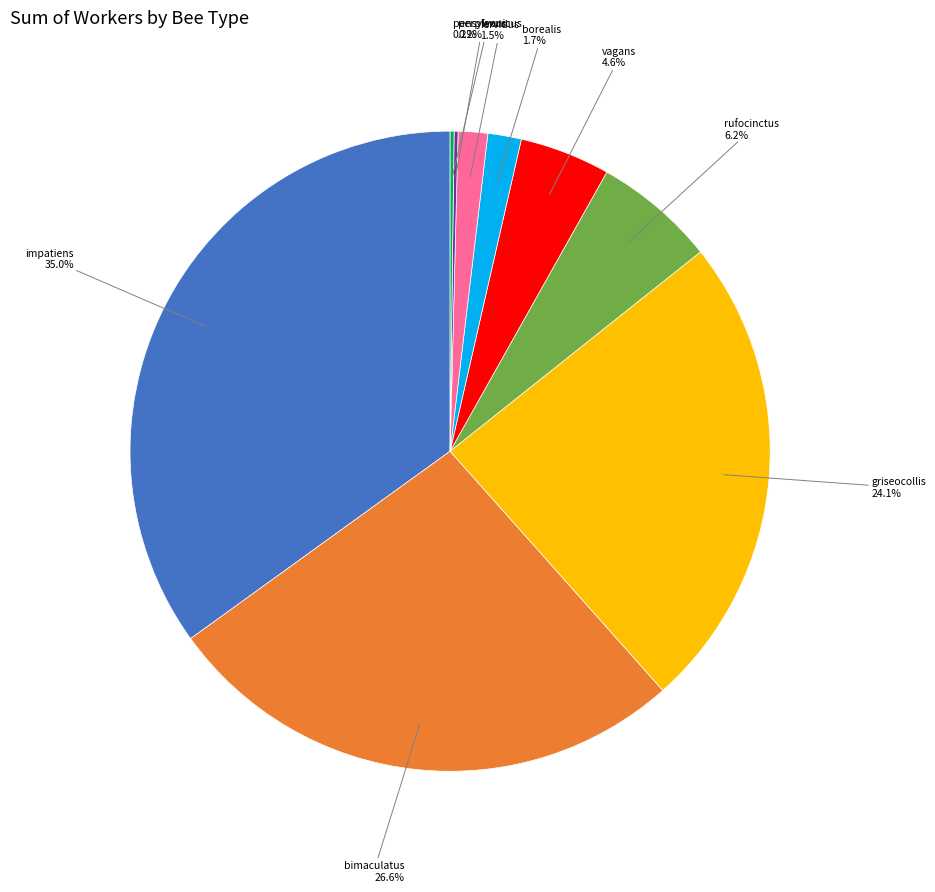

Is borealis the majority of the pie?

No